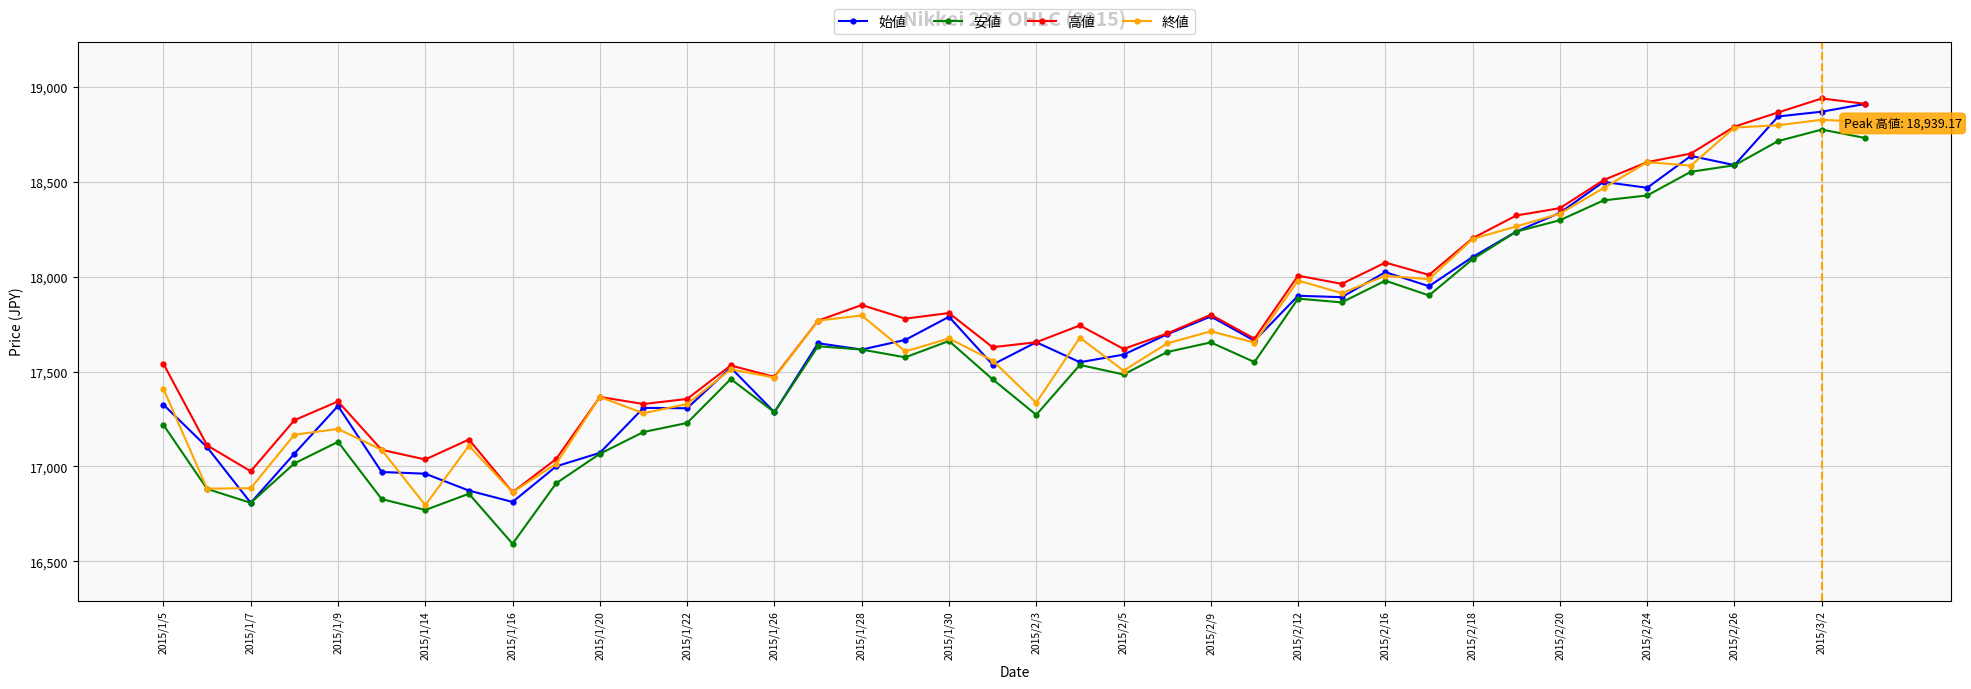

What is the greatest value displayed?

18939.2